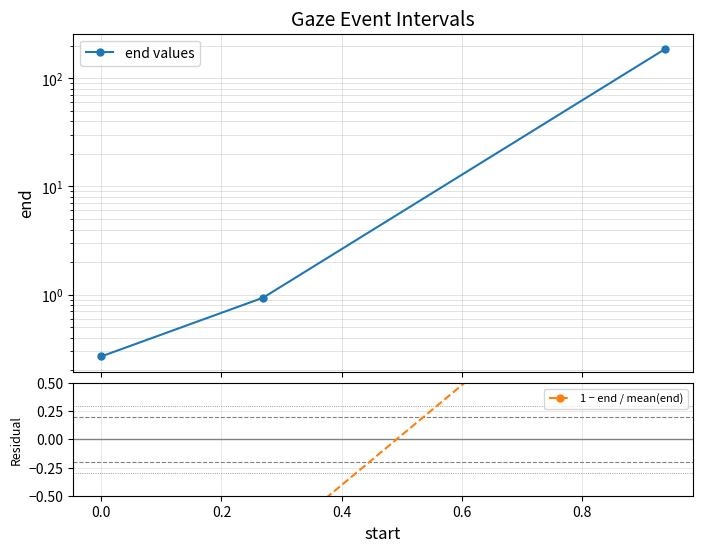

The end values series shows 0.4 at 0.0. True or false?

False